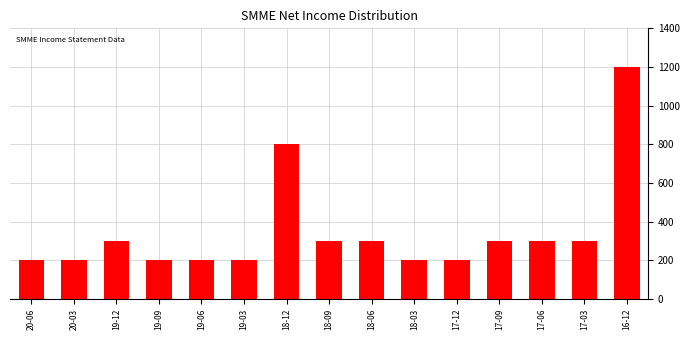

Reading left to right, extract all data points from this chart.

200	200	300	200	200	200	800	300	300	200	200	300	300	300	1200